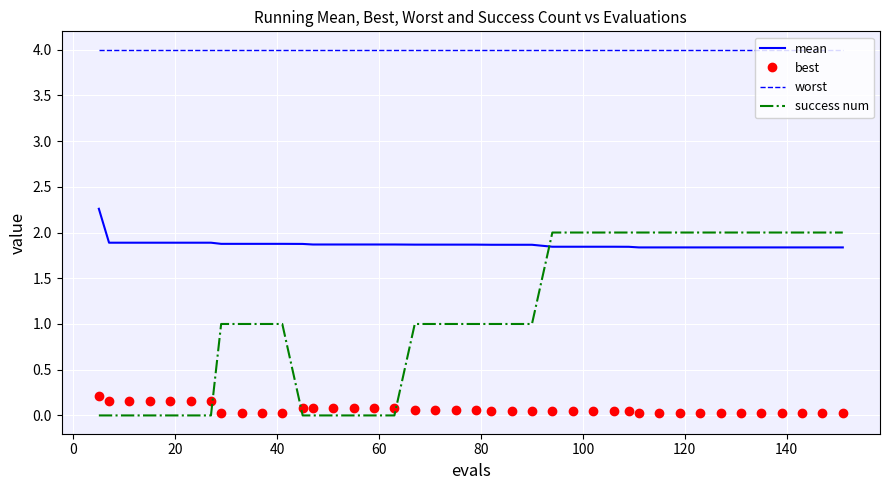

True or false: worst and success num intersect in this chart.

False